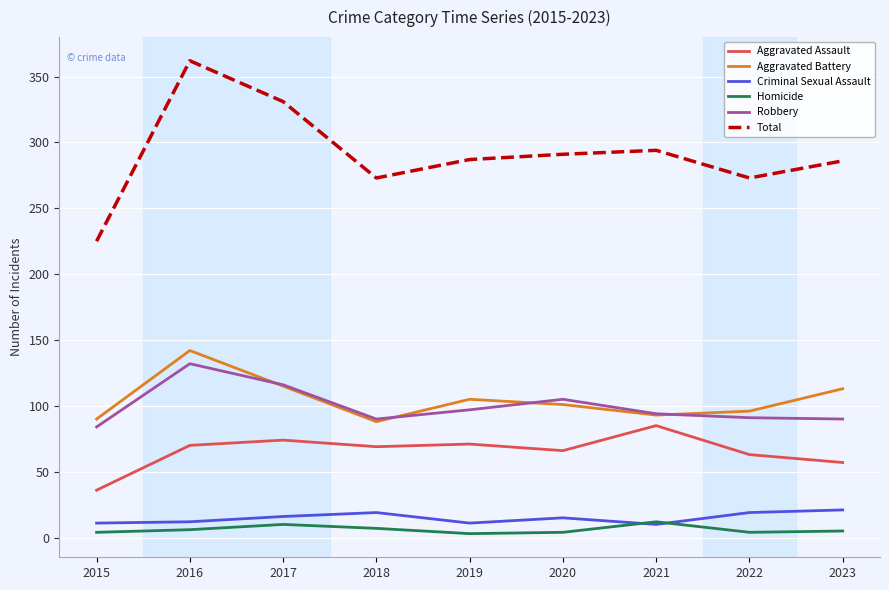

Which label corresponds to the largest value in the chart?

2016